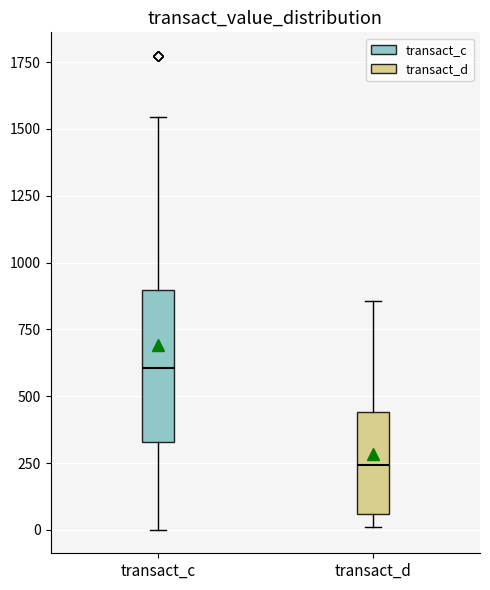

Which box has the lowest median line?

transact_d